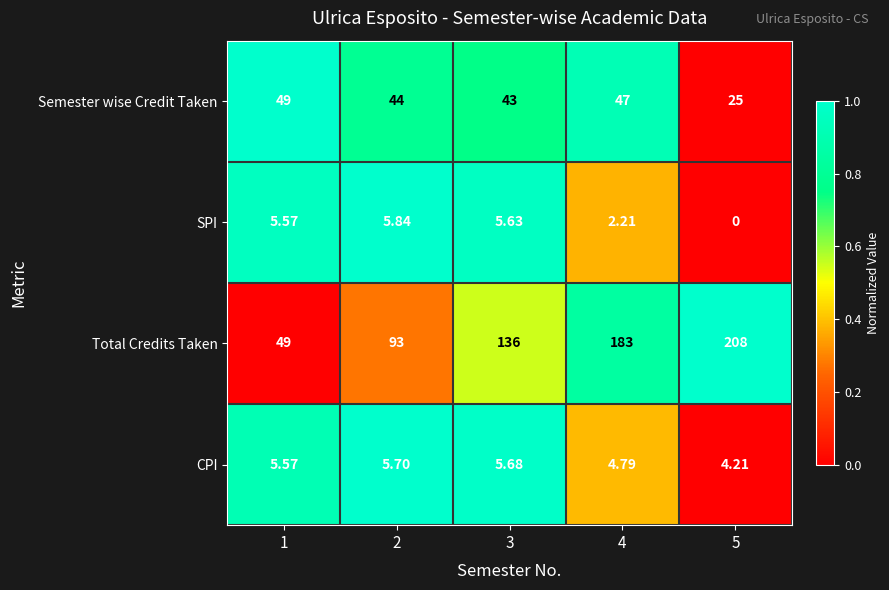

Rank the series by their maximum value, from lowest to highest.

CPI, SPI, Semester wise Credit Taken, Total Credits Taken